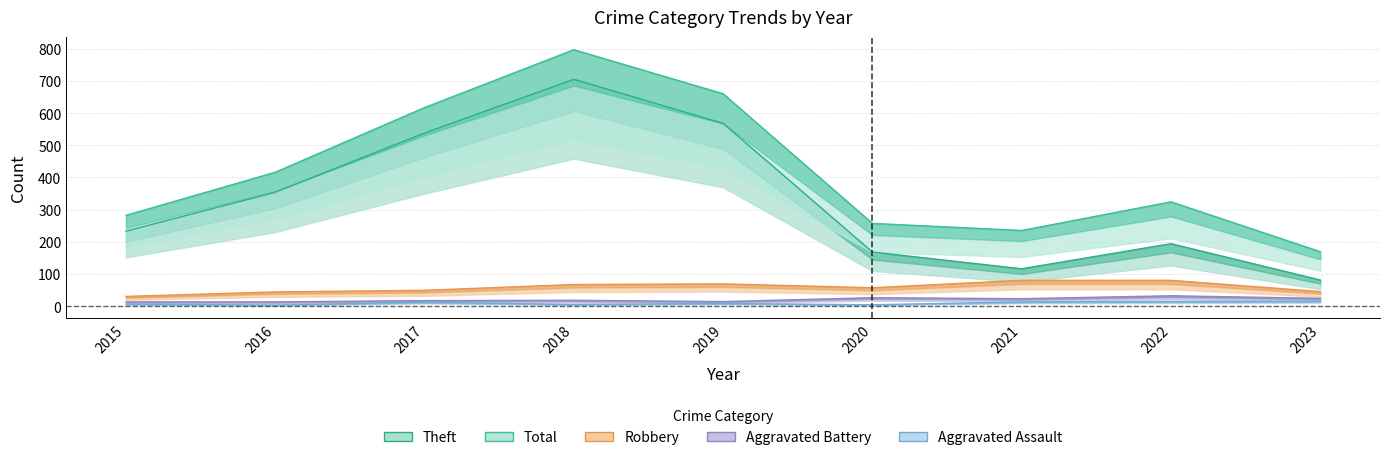

Reading left to right, transcribe all the data shown in this chart.

Aggravated Assault: 2015=6	2016=3	2017=12	2018=5	2019=8	2020=4	2021=13	2022=14	2023=15
Aggravated Battery: 2015=13	2016=13	2017=17	2018=18	2019=14	2020=26	2021=23	2022=32	2023=24
Robbery: 2015=30	2016=44	2017=49	2018=67	2019=69	2020=57	2021=80	2022=80	2023=45
Theft: 2015=233	2016=354	2017=538	2018=705	2019=568	2020=168	2021=116	2022=194	2023=81
Total: 2015=282	2016=416	2017=617	2018=797	2019=660	2020=257	2021=235	2022=324	2023=169